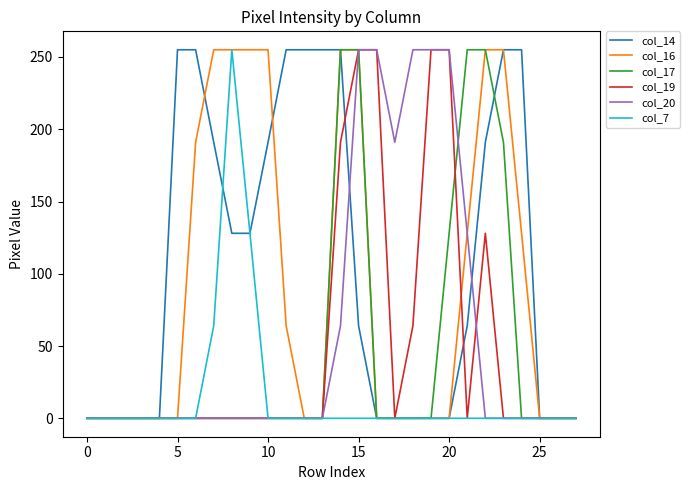

Reading left to right, extract all data points from this chart.

col_14: 0	0	0	0	0	255	255	191	128	128	191	255	255	255	255	64	0	0	0	0	0	64	191	255	255	0	0	0
col_16: 0	0	0	0	0	0	191	255	255	255	255	64	0	0	255	255	0	0	0	0	0	128	255	255	128	0	0	0
col_17: 0	0	0	0	0	0	0	0	0	0	0	0	0	0	255	255	0	0	0	0	128	255	255	191	0	0	0	0
col_19: 0	0	0	0	0	0	0	0	0	0	0	0	0	0	191	255	255	0	64	255	255	0	128	0	0	0	0	0
col_20: 0	0	0	0	0	0	0	0	0	0	0	0	0	0	64	255	255	191	255	255	255	128	0	0	0	0	0	0
col_7: 0	0	0	0	0	0	0	64	255	128	0	0	0	0	0	0	0	0	0	0	0	0	0	0	0	0	0	0